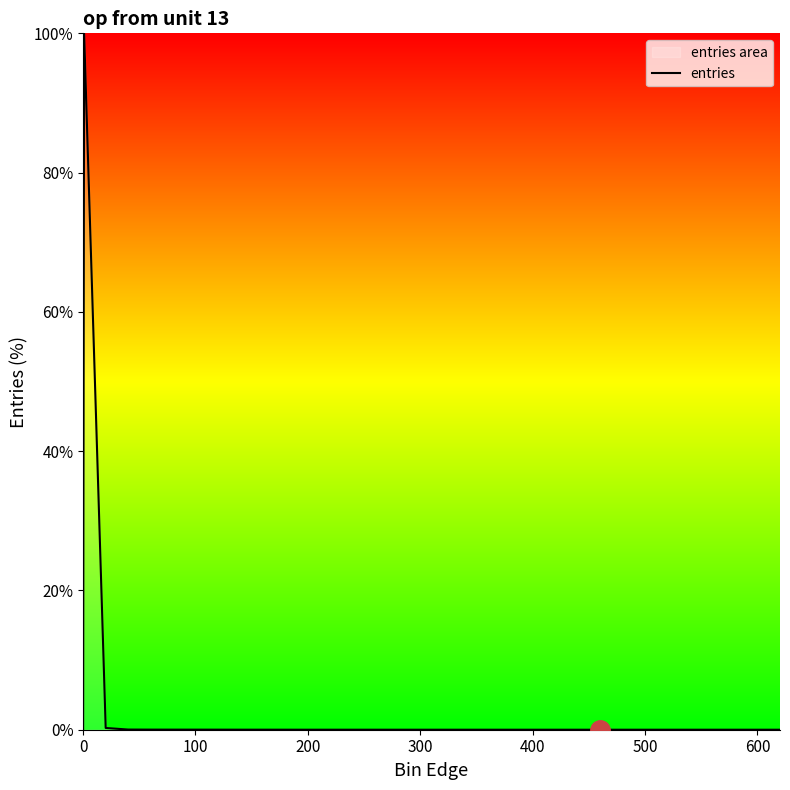

What is the maximum value shown in the chart?

100.0